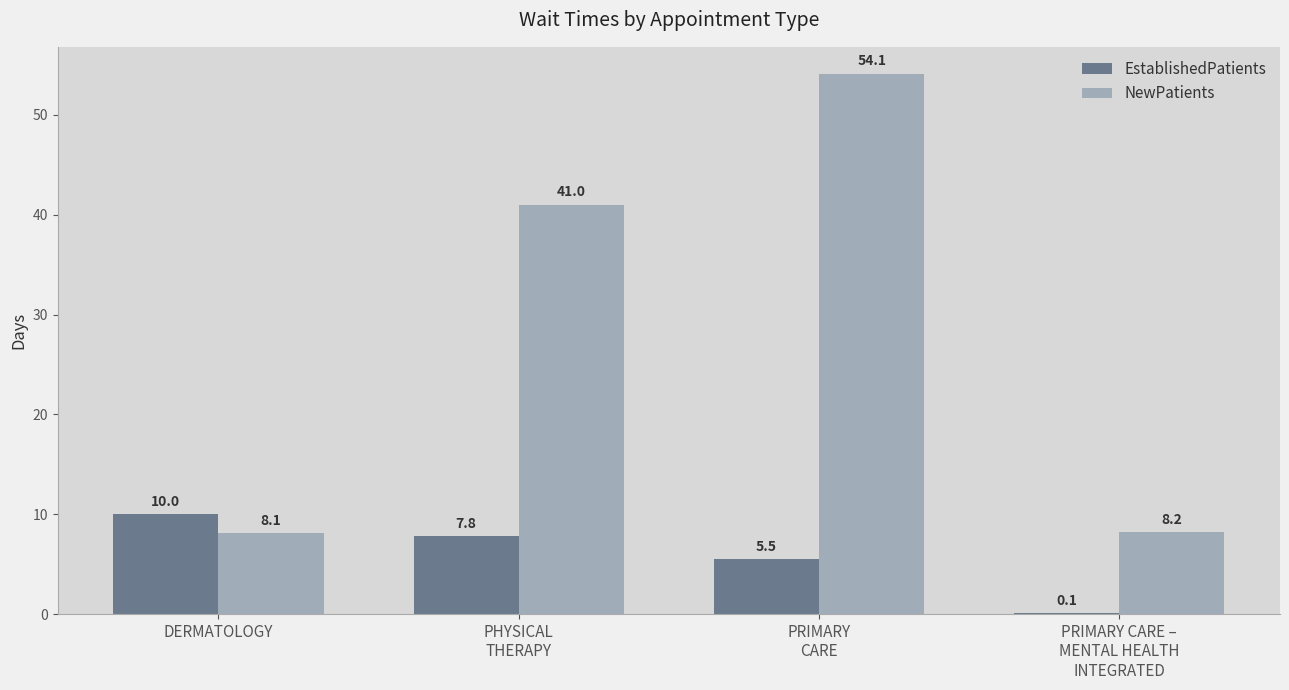

Which series has the largest total across all categories?

NewPatients